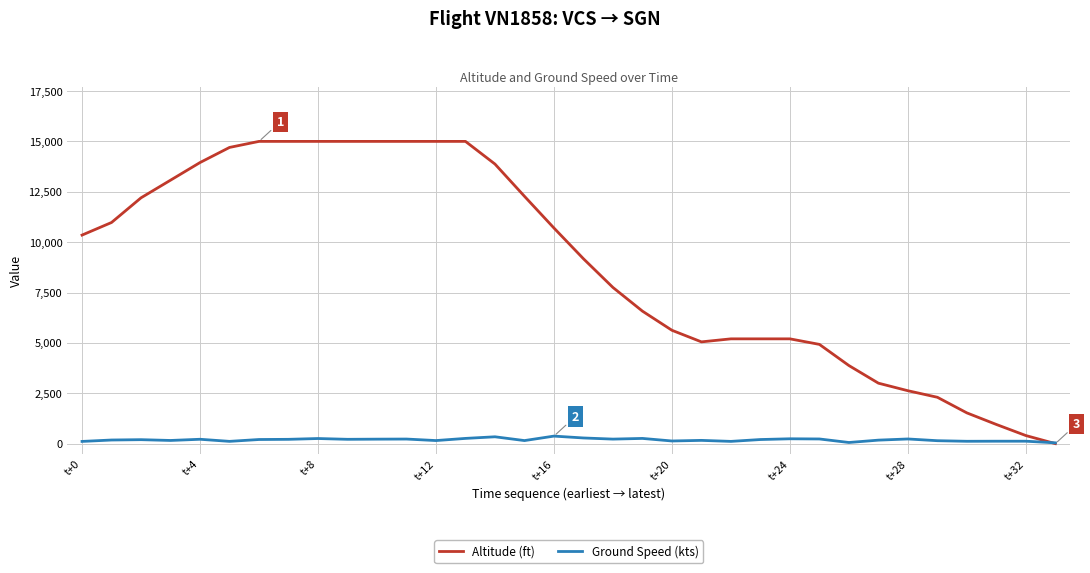

Which series has the largest total across all categories?

Altitude (ft)